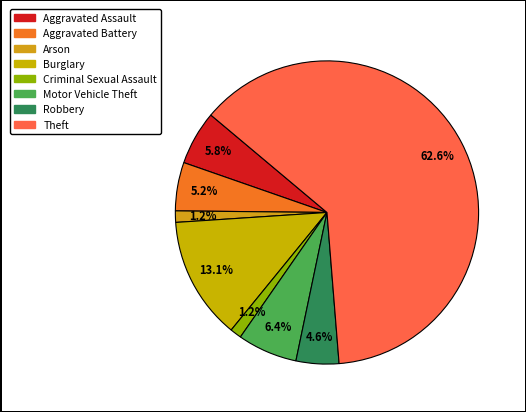

Count the number of slices in the pie.

8